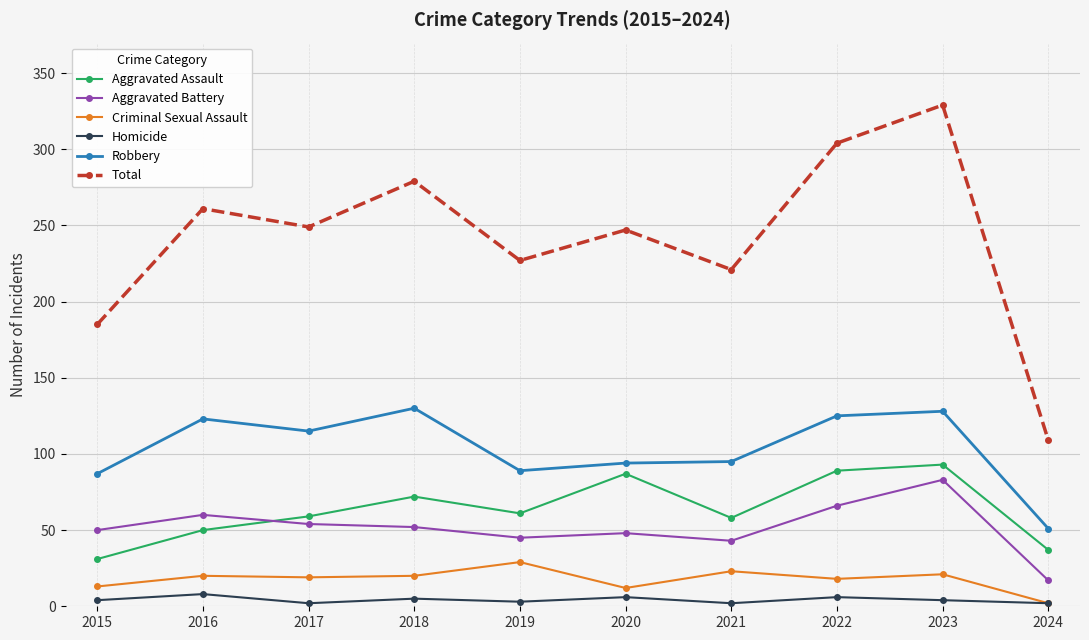

In Criminal Sexual Assault, how many points are higher than both neighbors (excluding endpoints)?

4